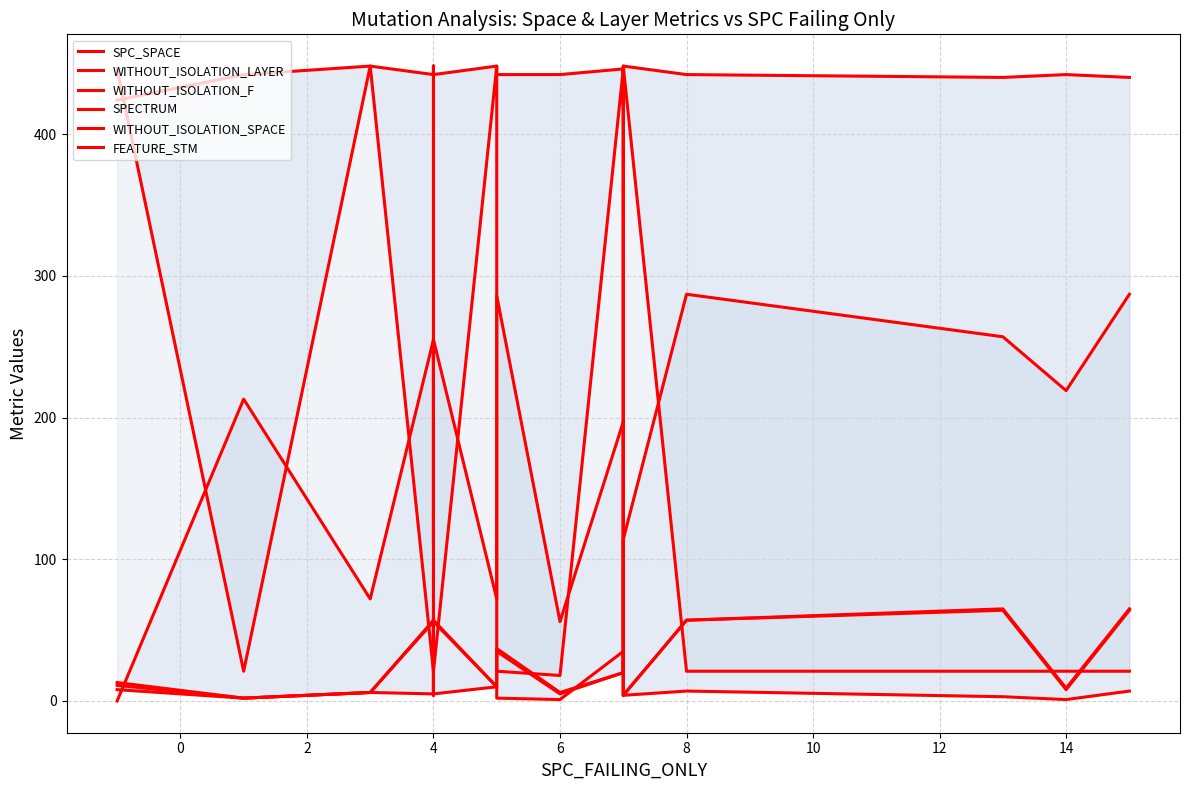

How many interior local valleys does the WITHOUT_ISOLATION_F series have?

6